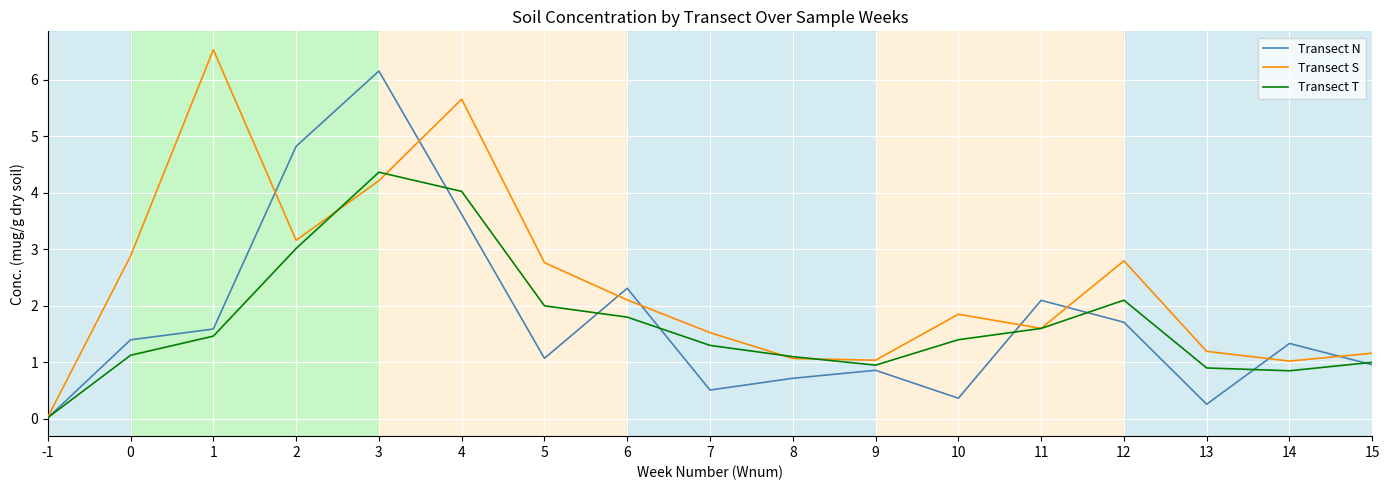

Which category has the lowest value across all series?

-1